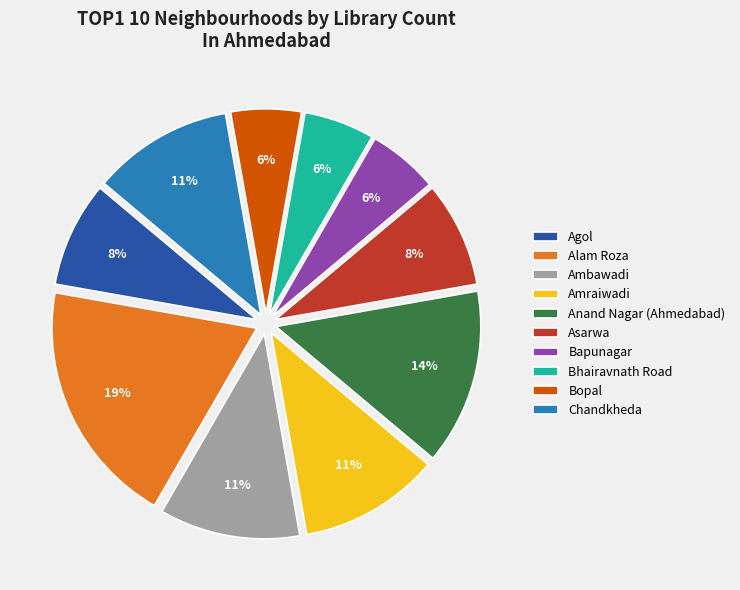

Which category has the biggest portion of the pie?

Alam Roza